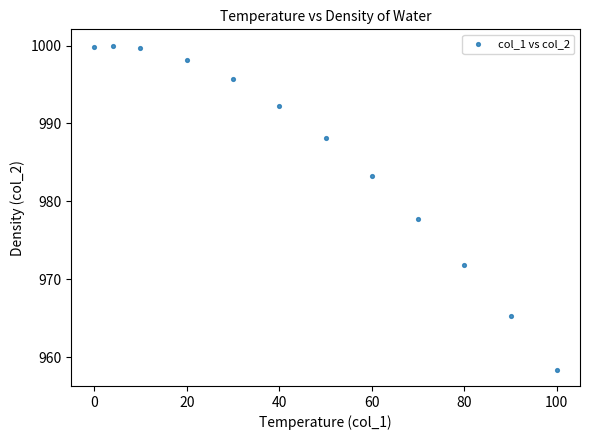

What is the range of X values (max minus min)?

100.0